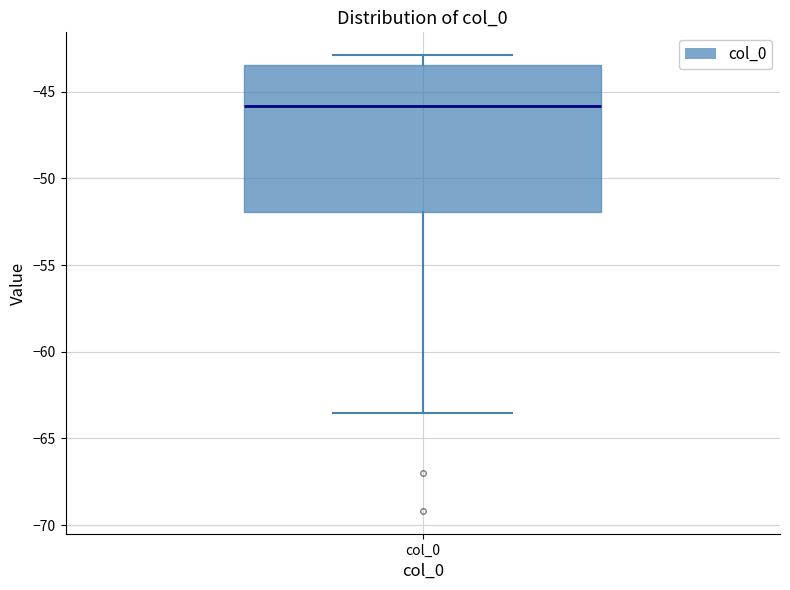

Read this box plot against the y-axis: the position of the median line, the range covered by the box, and the ends of both whiskers. The values are not printed on the chart, so give them approximately, as read against the axis.

median -46.0, box -52.0 to -43.5, whiskers -63.5 to -43.0